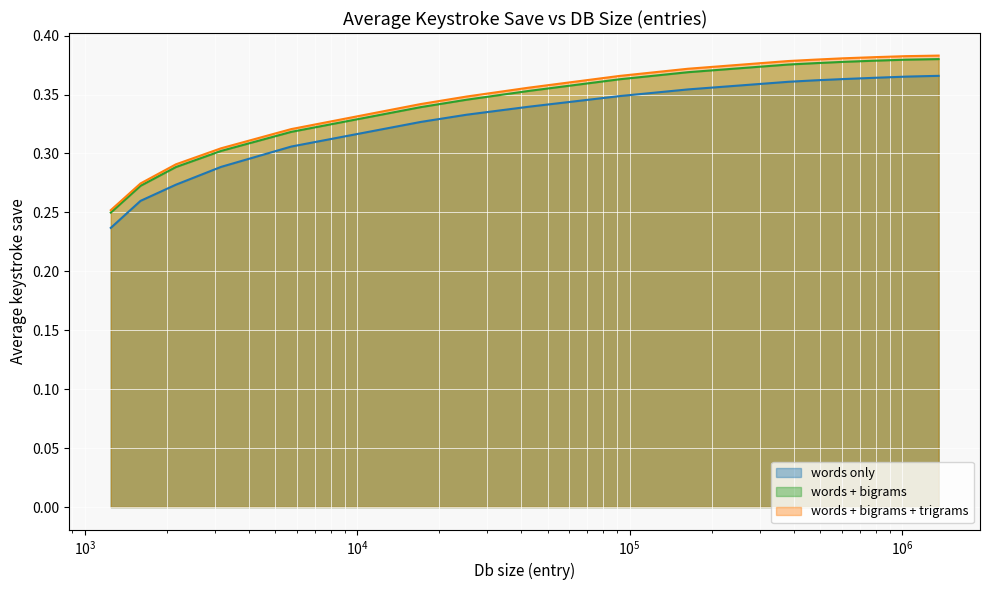

What is the sum of all words only values?

5.6